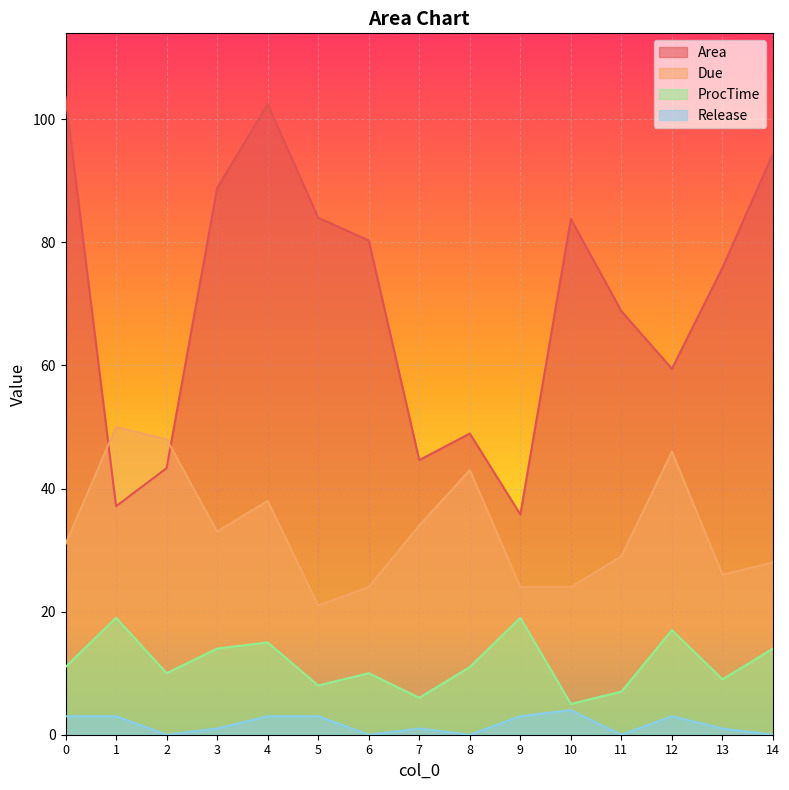

What is the spread (max minus min) of values at 8?

48.9